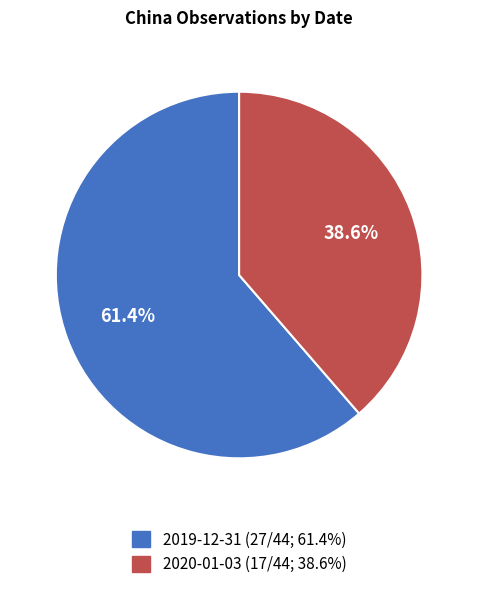

What is the total percentage of 2020-01-03 and 2019-12-31?

100.0%